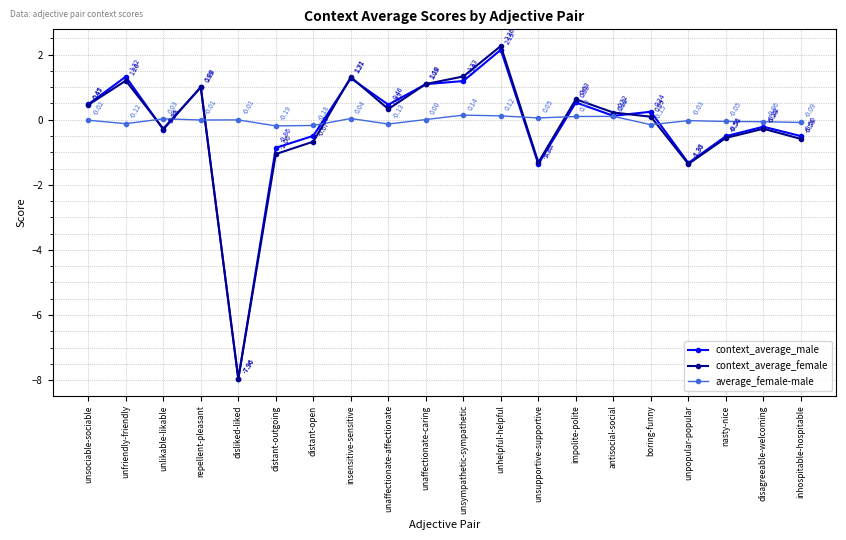

Which series ends up on top after the final intersection of average_female-male and context_average_female?

average_female-male